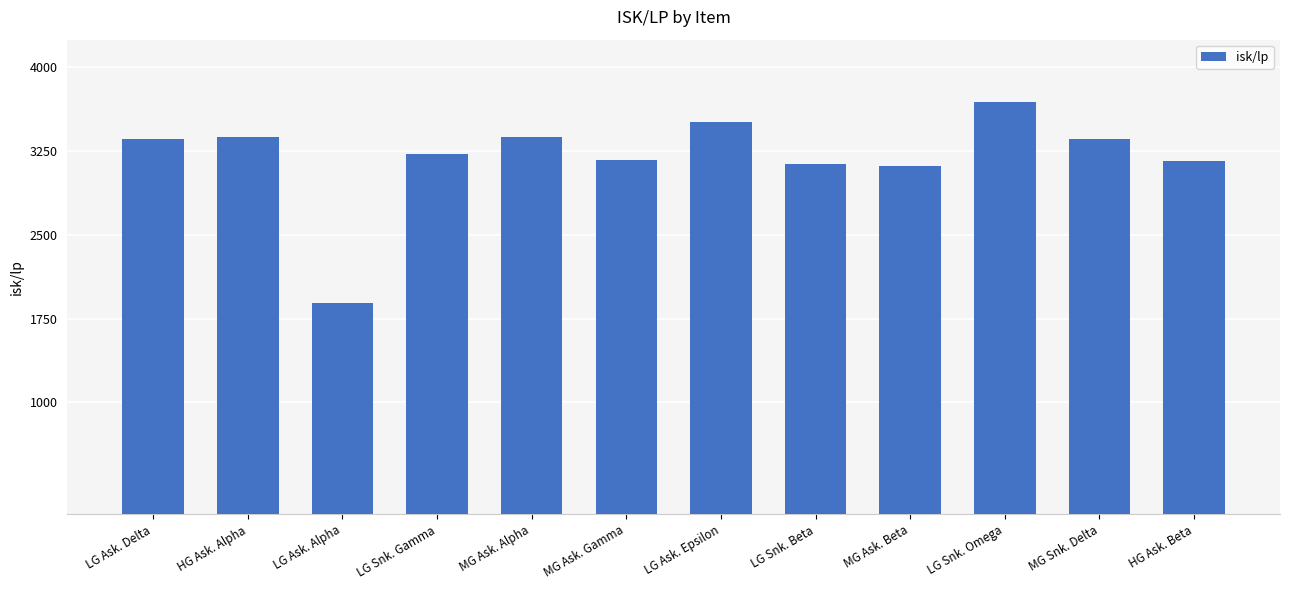

What is the label of the 1st bar from the right?

HG Ask. Beta